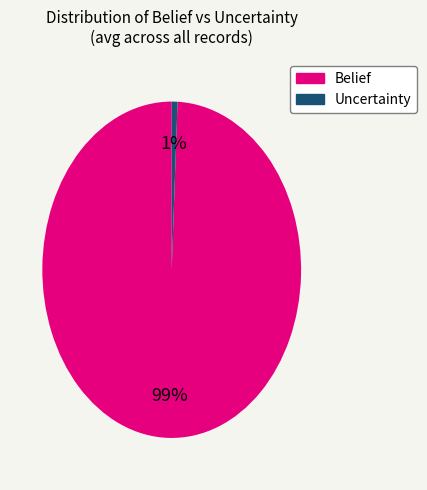

To the nearest percent, what is the average slice percentage?

50%